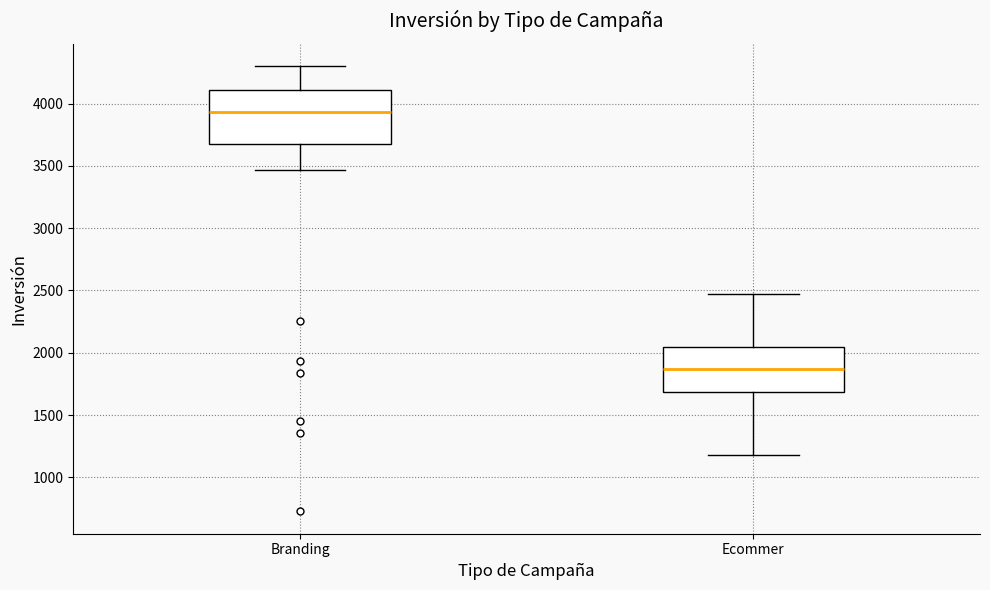

Reading left to right, transcribe this box plot: for each box, give where its median line is, the range the box spans, and where its two whiskers end, as read against the y-axis. The values are not printed on the chart, so give them approximately, as read against the axis.

Branding: median 3950, box 3700 to 4100, whiskers 3450 to 4300
Ecommer: median 1850, box 1700 to 2050, whiskers 1200 to 2450